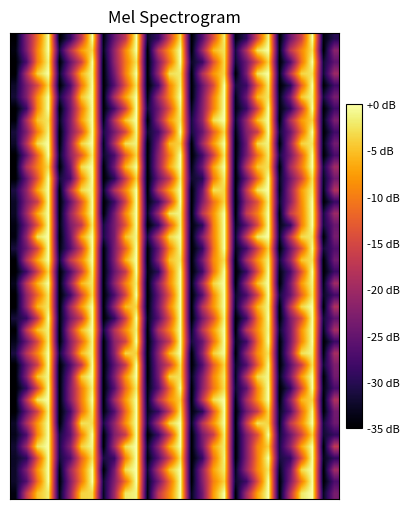

At which category is the sum across all series the highest?

3